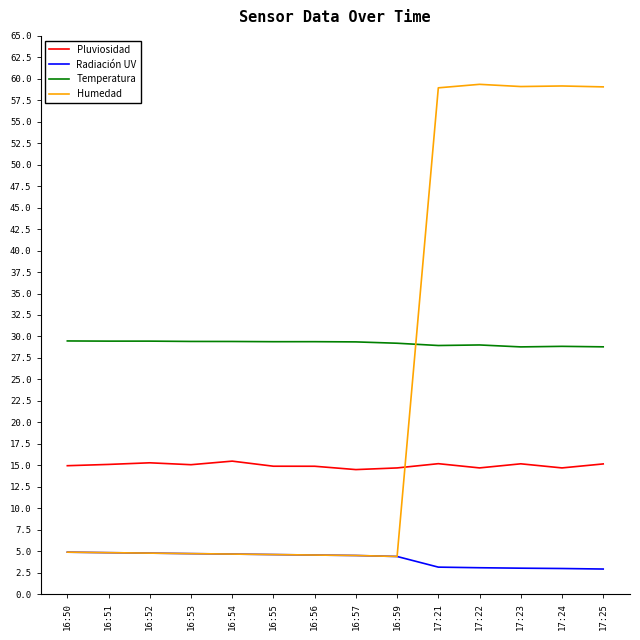

What are all the series names shown in the legend?

Pluviosidad, Radiación UV, Temperatura, Humedad